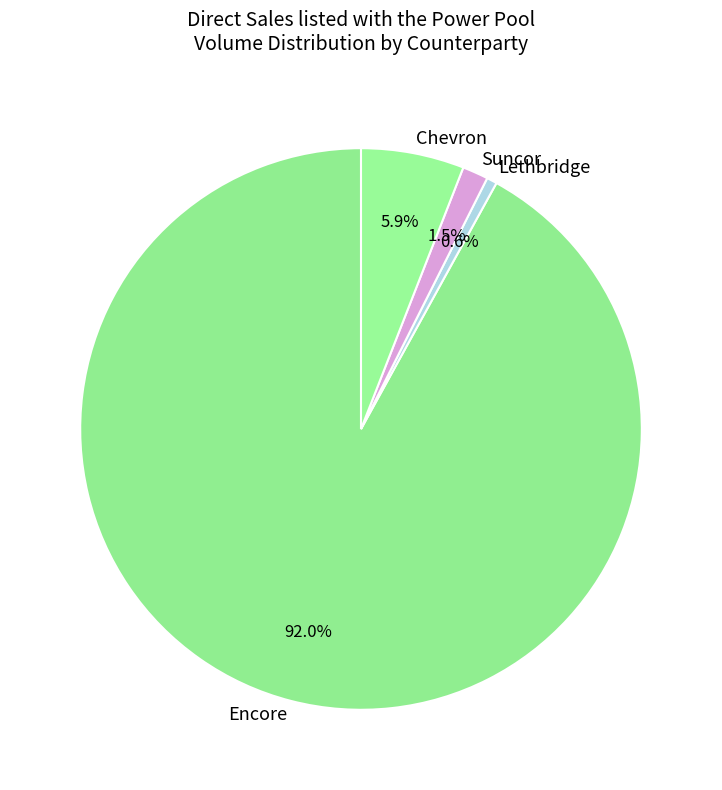

Rank the categories by value from lowest to highest.

Lethbridge, Suncor, Chevron, Encore